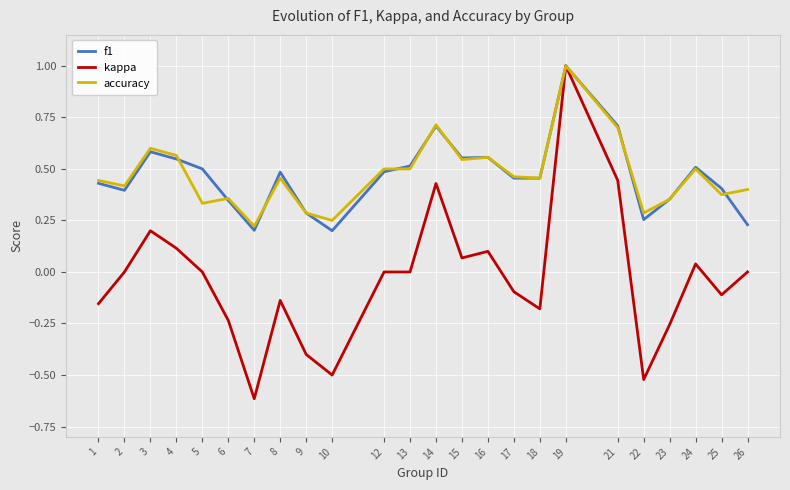

What is the maximum value shown in the chart?

1.0